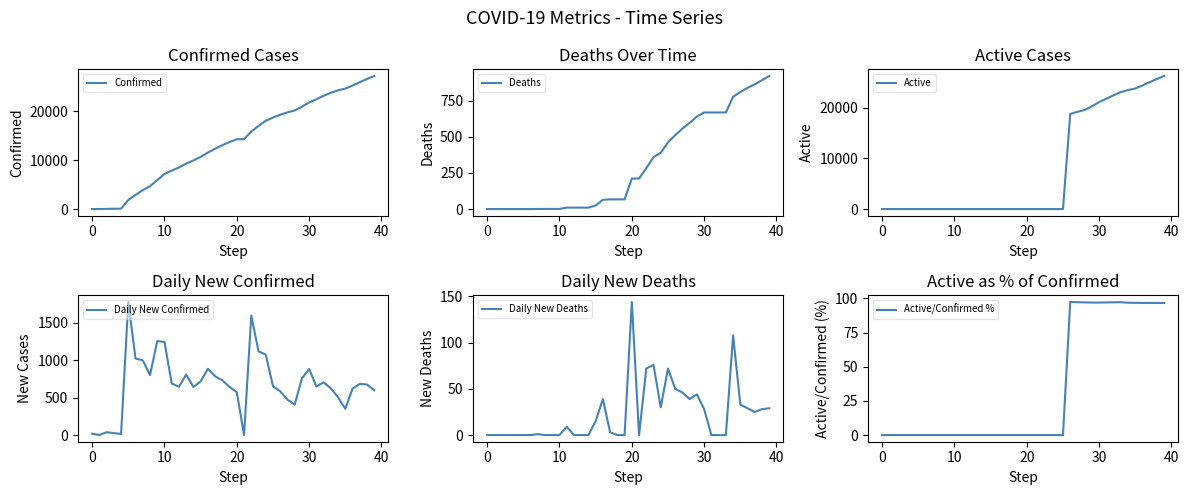

What is the total value across all series at 39?

55185.6